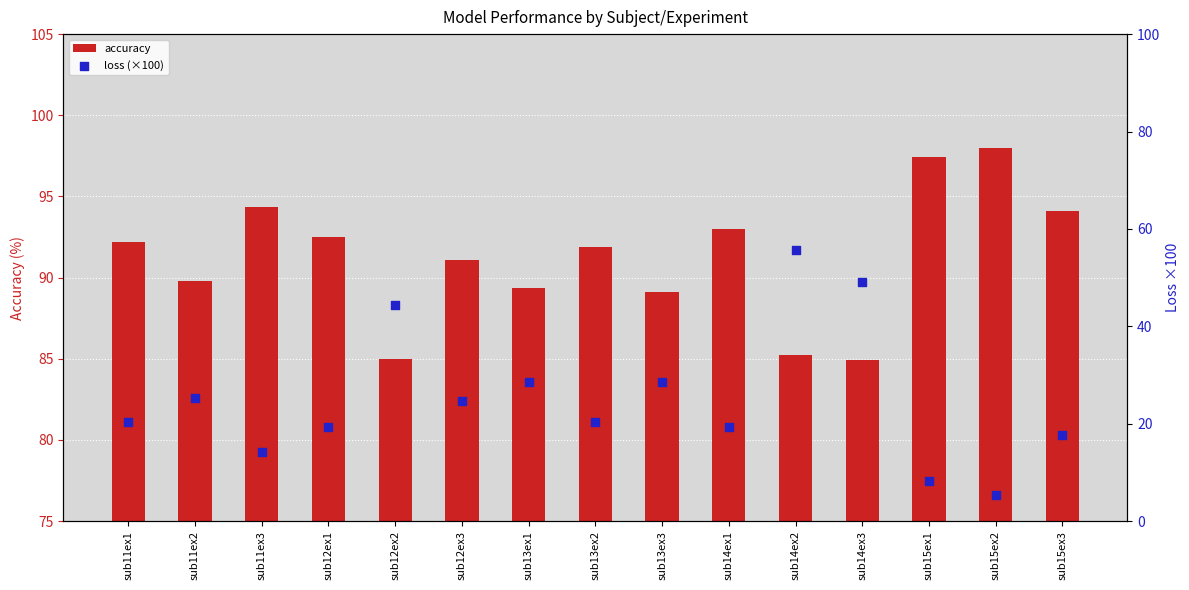

At how many categories does at least one series exceed 74?

15